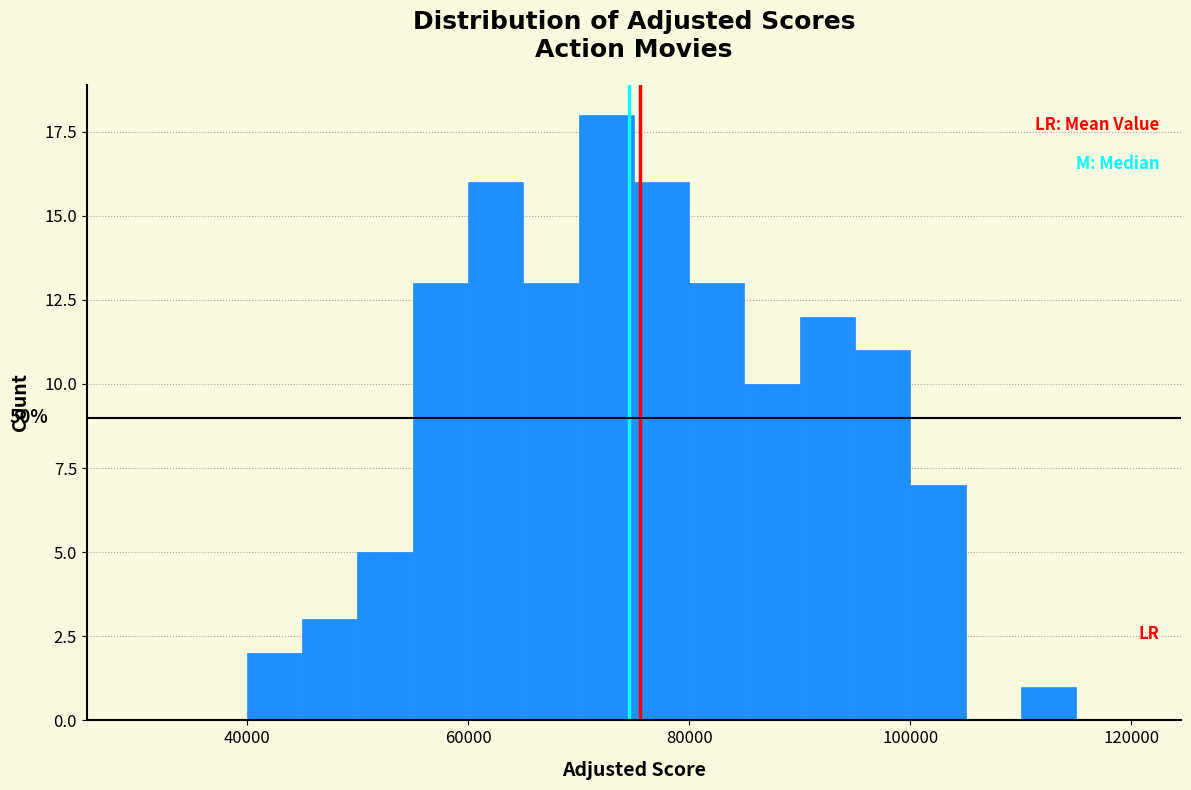

Around what value on the x-axis is the tallest bar? Give the approximate position of its centre, as read against the axis.

72000